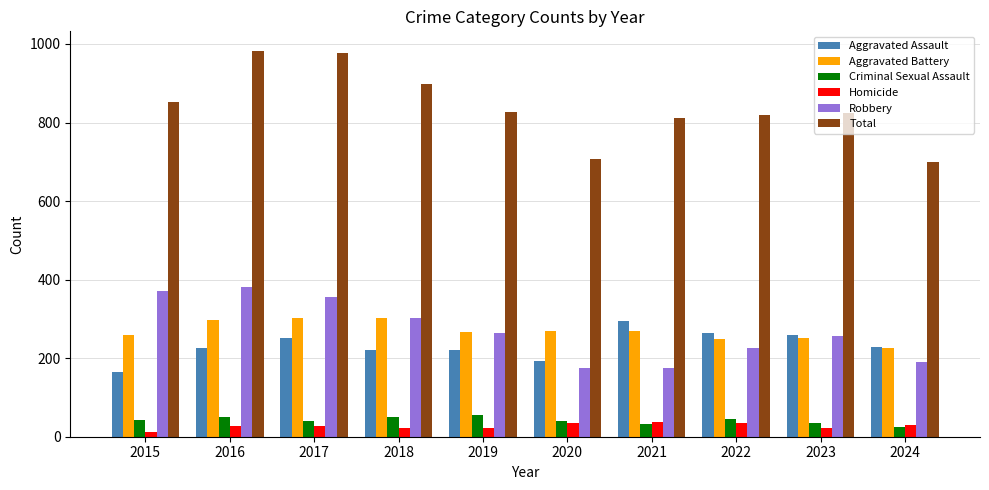

Between 2018 and 2024, which series saw the biggest shift?

Total